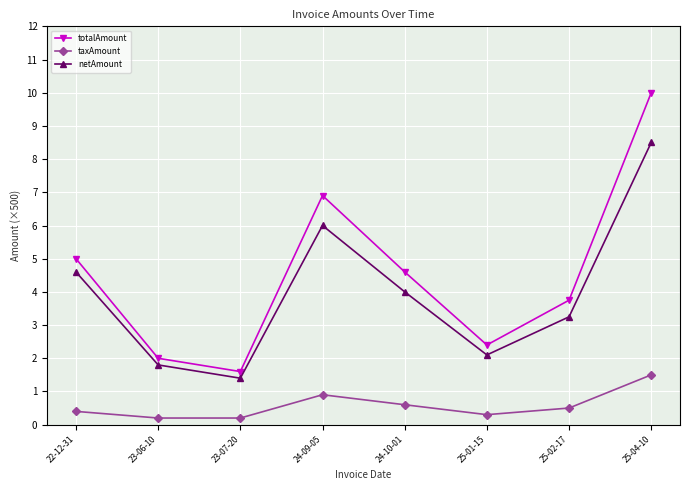

At which label does totalAmount first exceed 4?

22-12-31